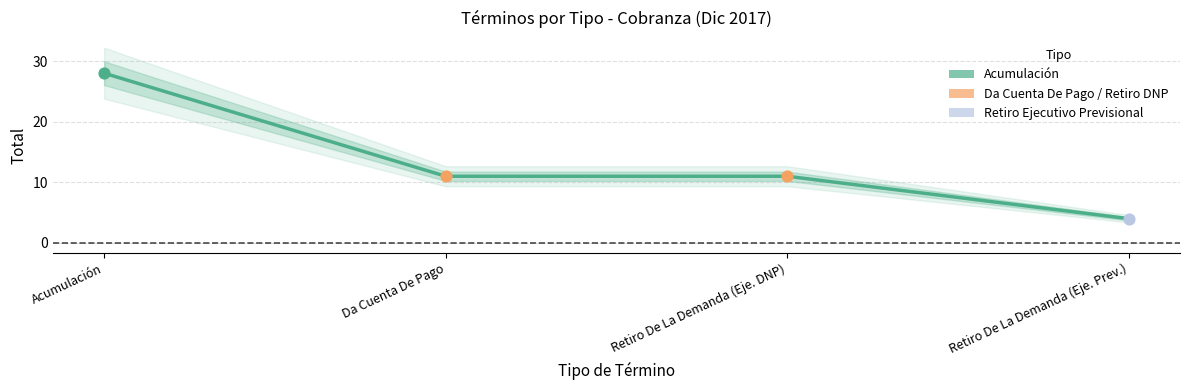

Approximately how many times larger is the value at Retiro De La Demanda (Eje. DNP) compared to Retiro De La Demanda (Eje. Prev.)?

2.8